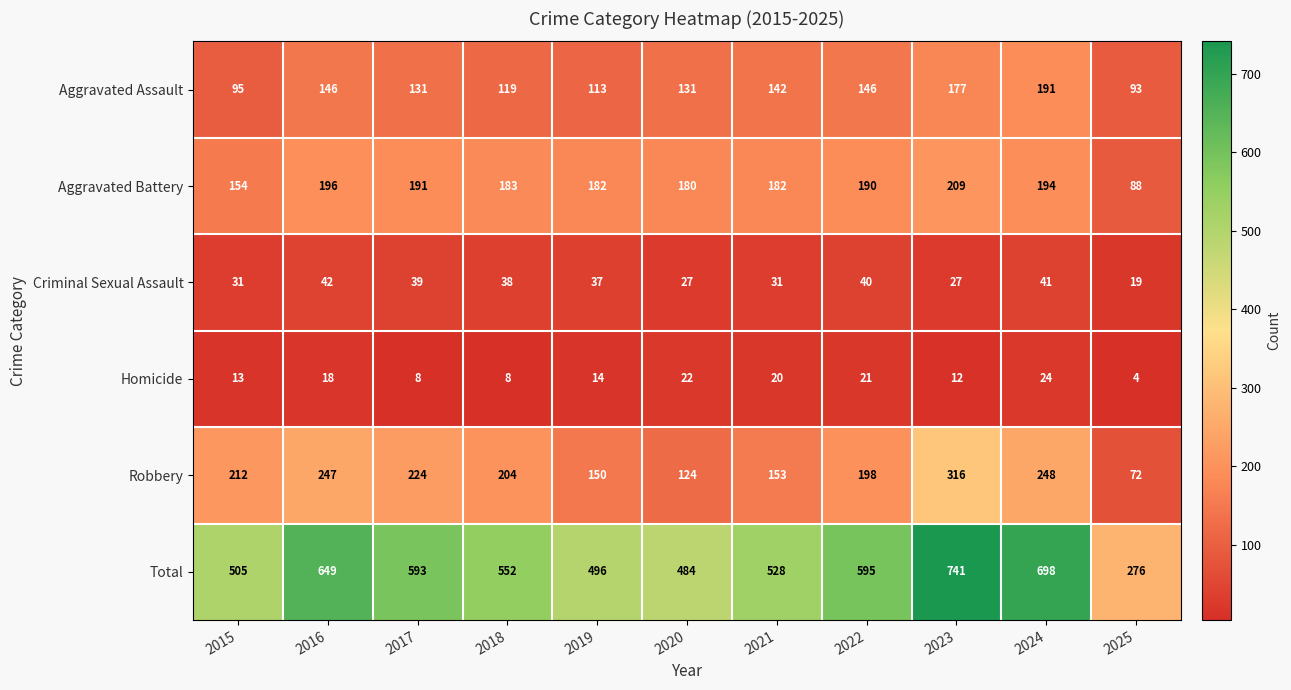

Which series has the largest total across all categories?

Total